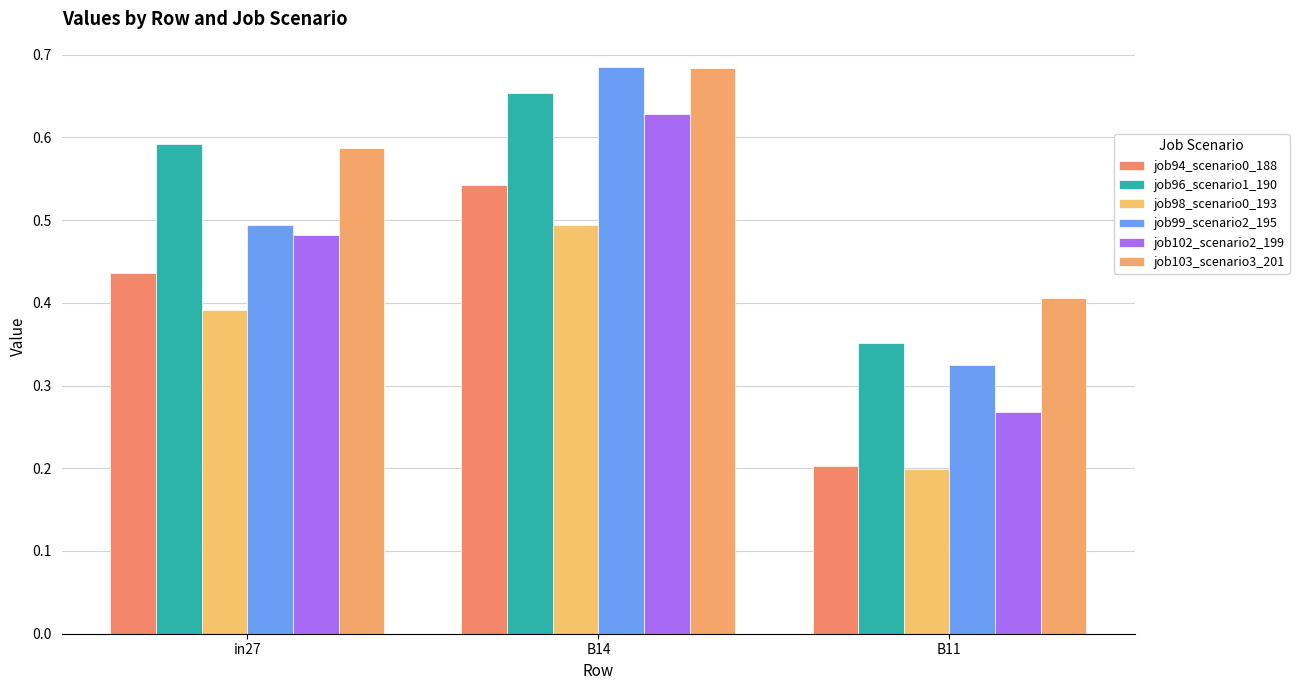

What is the total value across all series at B11?

1.8